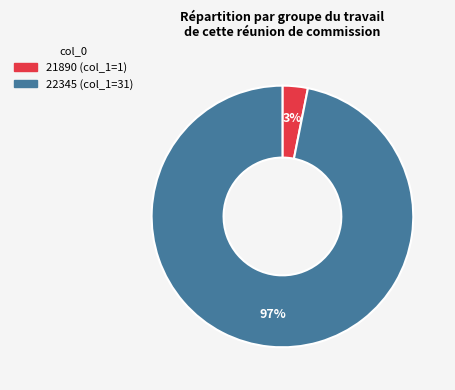

Which slice is the smallest?

21890